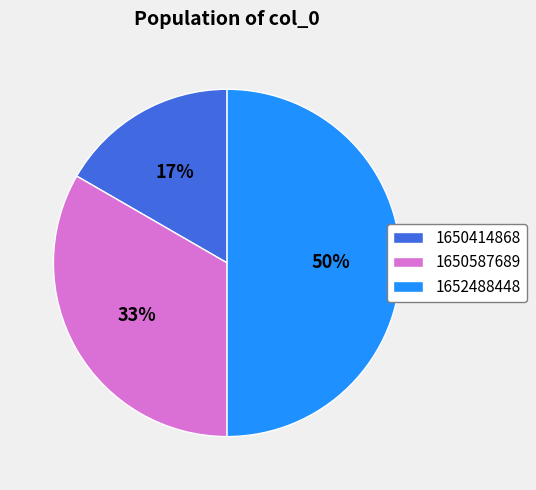

True or false: 1650587689 accounts for 33% of the total.

True